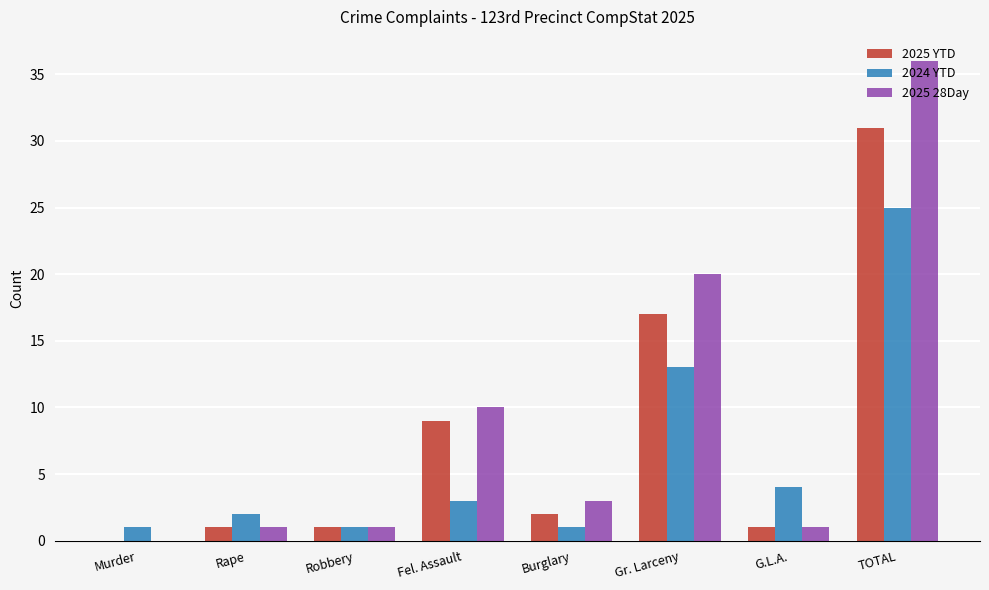

Which series has the widest spread of values?

2025 28Day